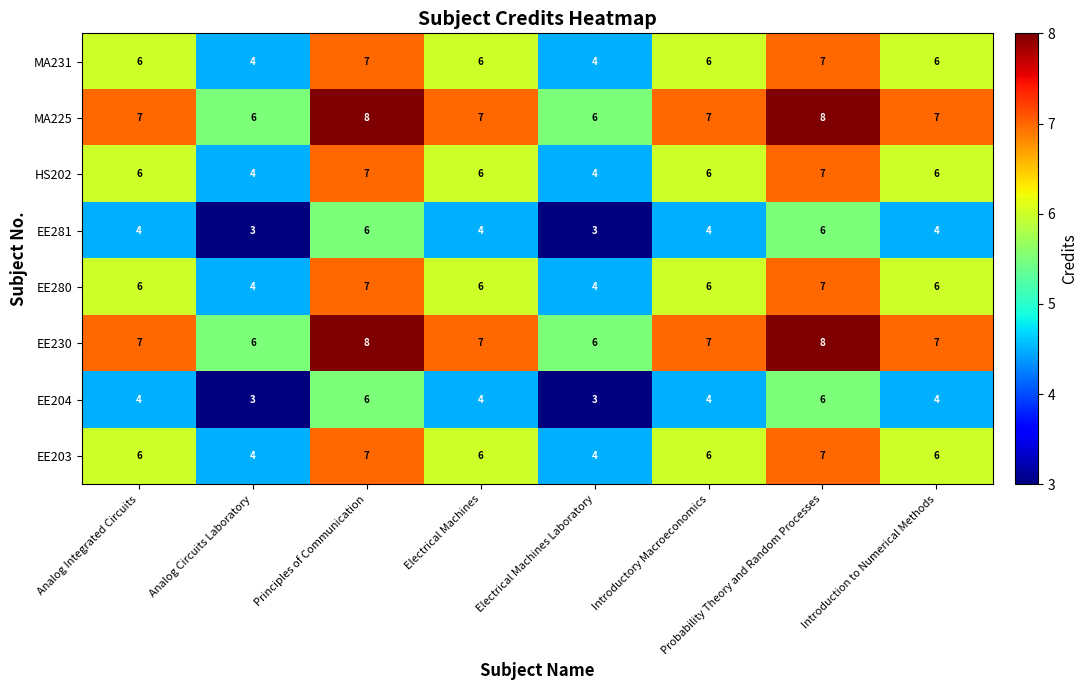

True or false: EE281 has a value of 6 at Probability Theory and Random Processes.

True